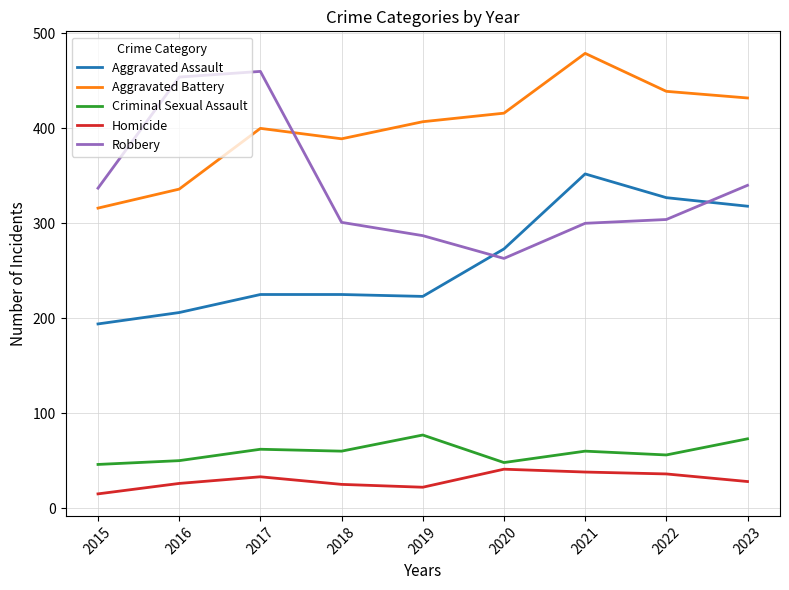

What is the sum of all Criminal Sexual Assault values?

532